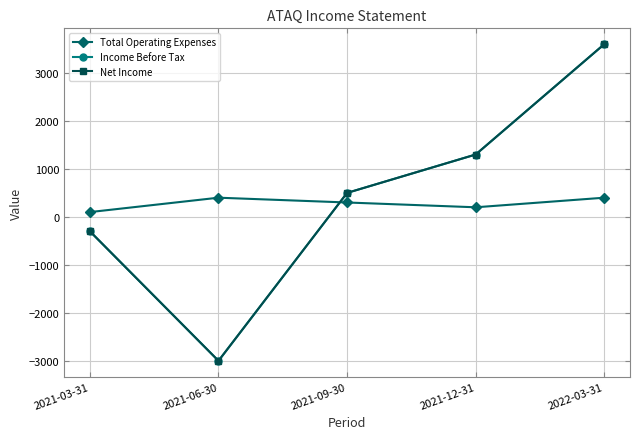

Does the chart have visible grid lines?

Yes